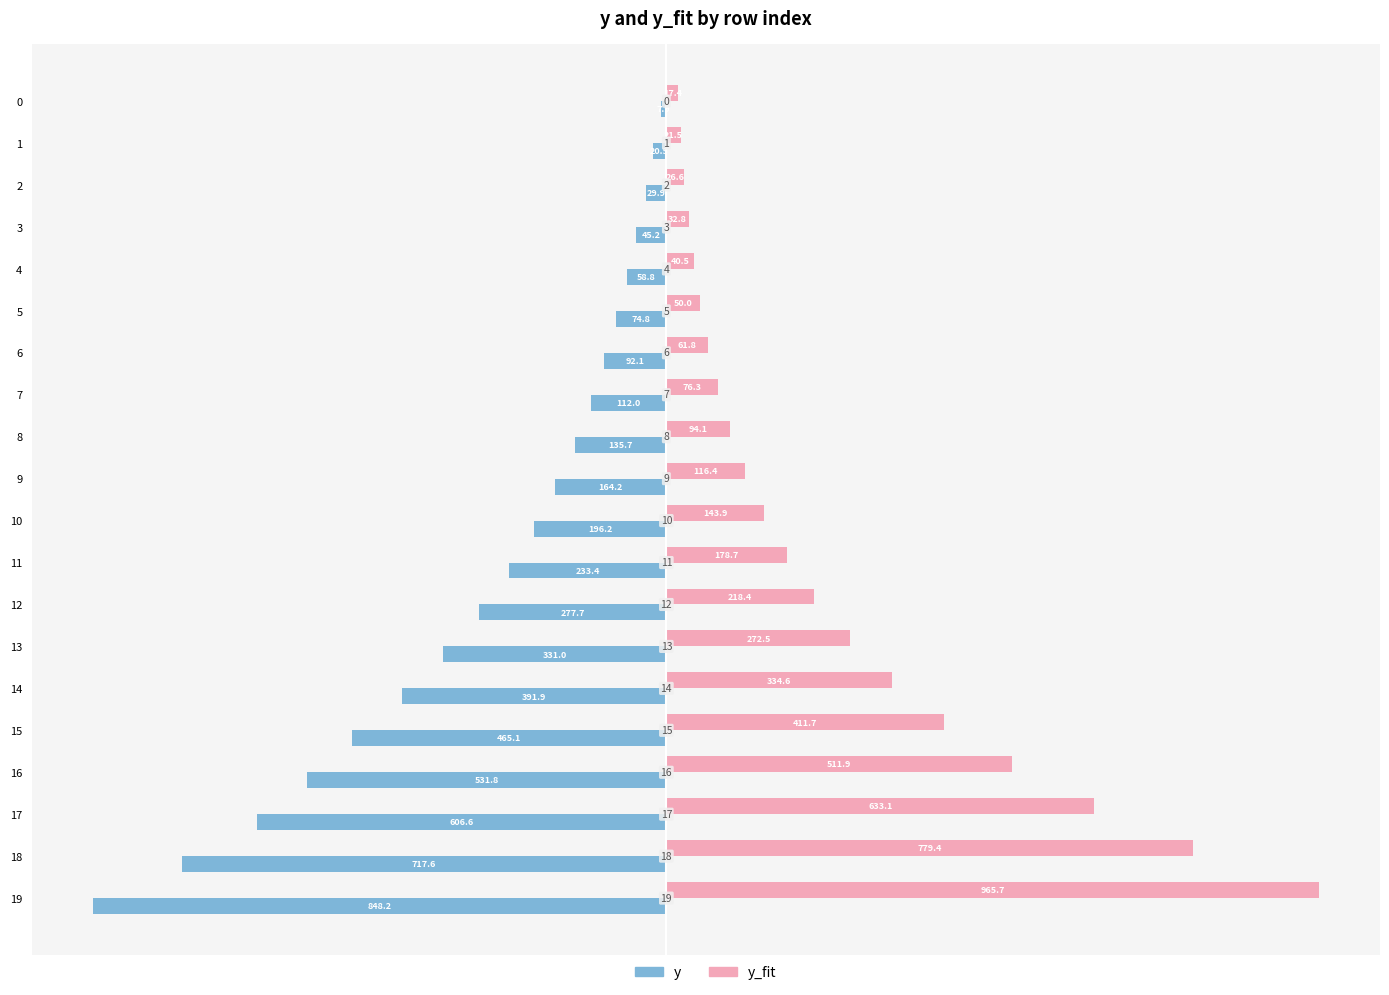

What is the value of the y bar at the 17th from the left?

-531.8